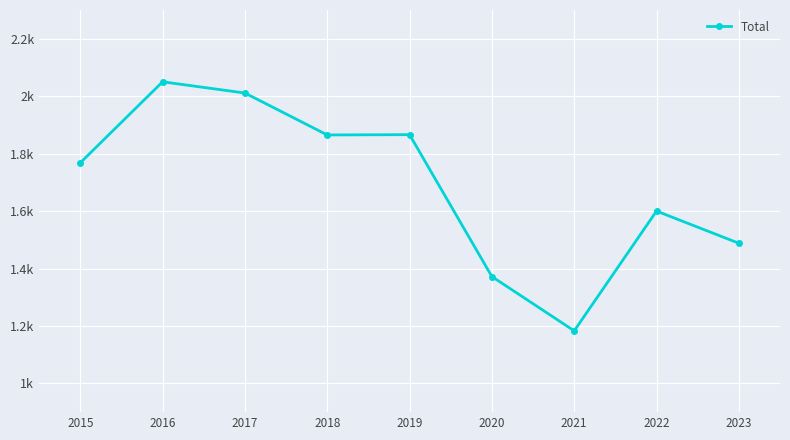

Is this an area chart (filled region under the line)?

No